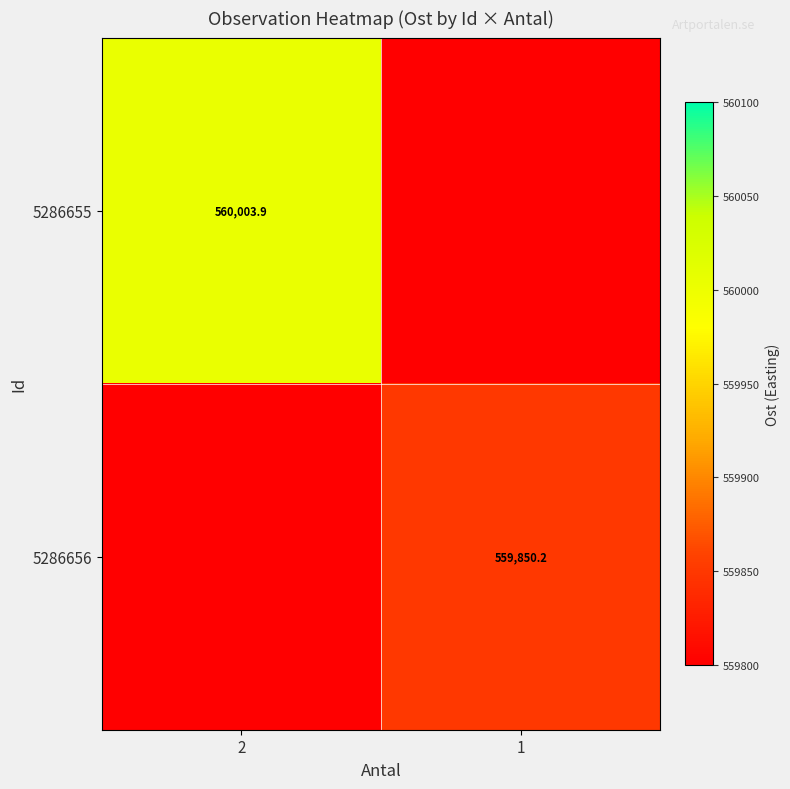

Is the value of 5286656 at 1 greater than the value of 5286655 at 2?

No